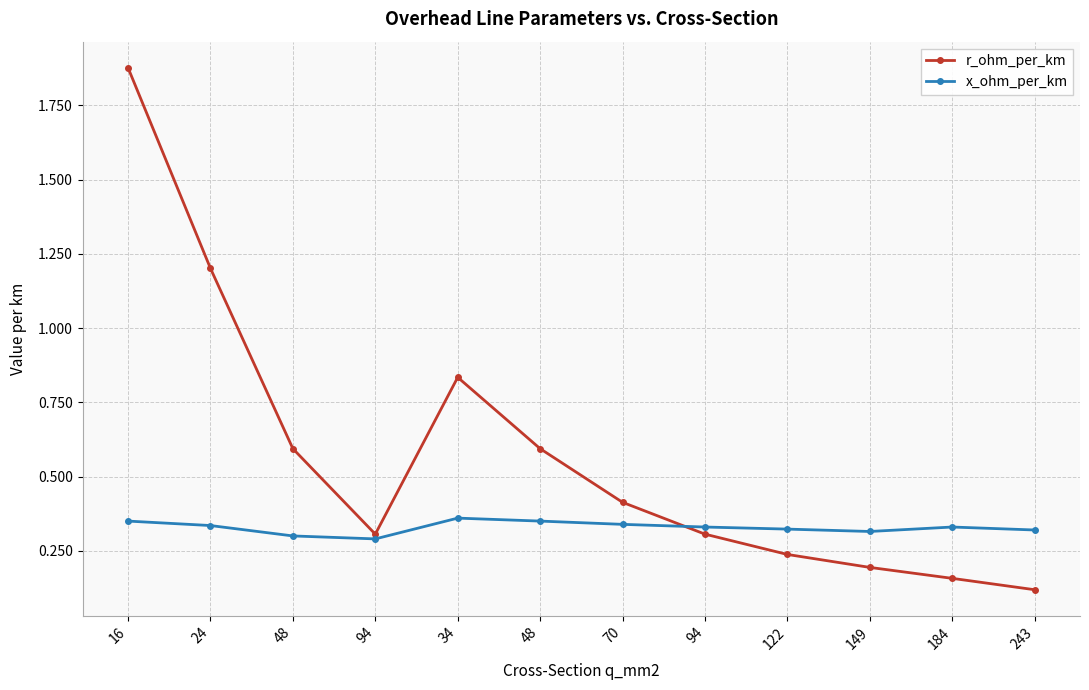

What are all the series names shown in the legend?

r_ohm_per_km, x_ohm_per_km